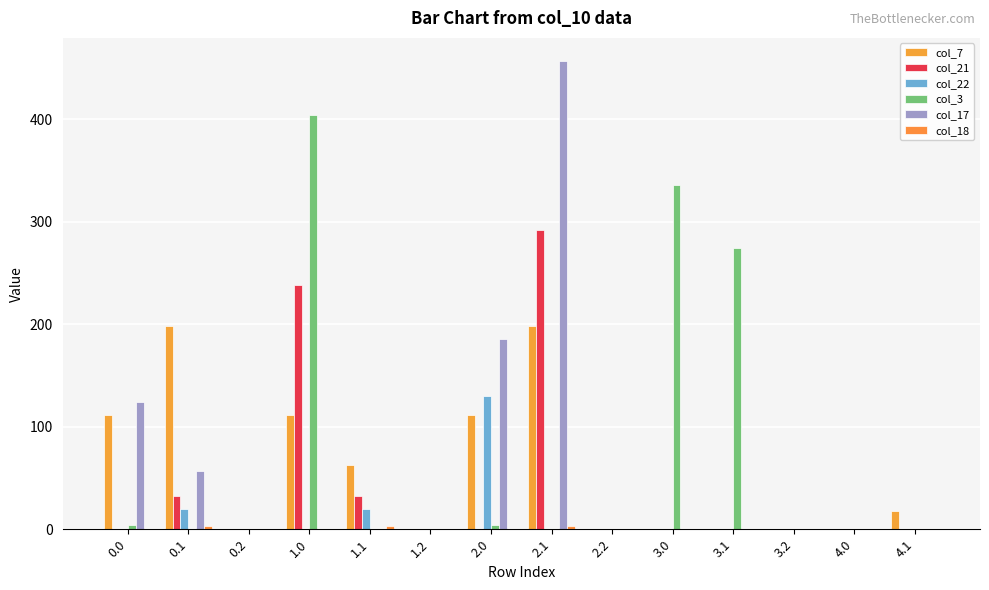

Are the bars grouped side by side (vs. stacked)?

Yes